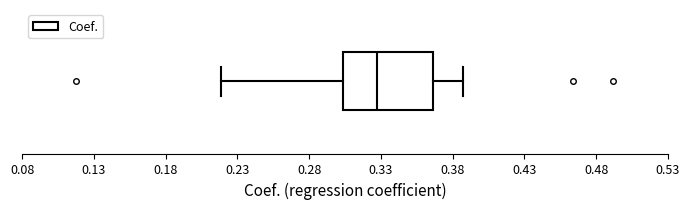

Transcribe this box plot: give where the median line is, the range the box spans, and where the two whiskers end, as read against the x-axis. The values are not printed on the chart, so give them approximately, as read against the axis.

median 0.325, box 0.305 to 0.365, whiskers 0.220 to 0.385